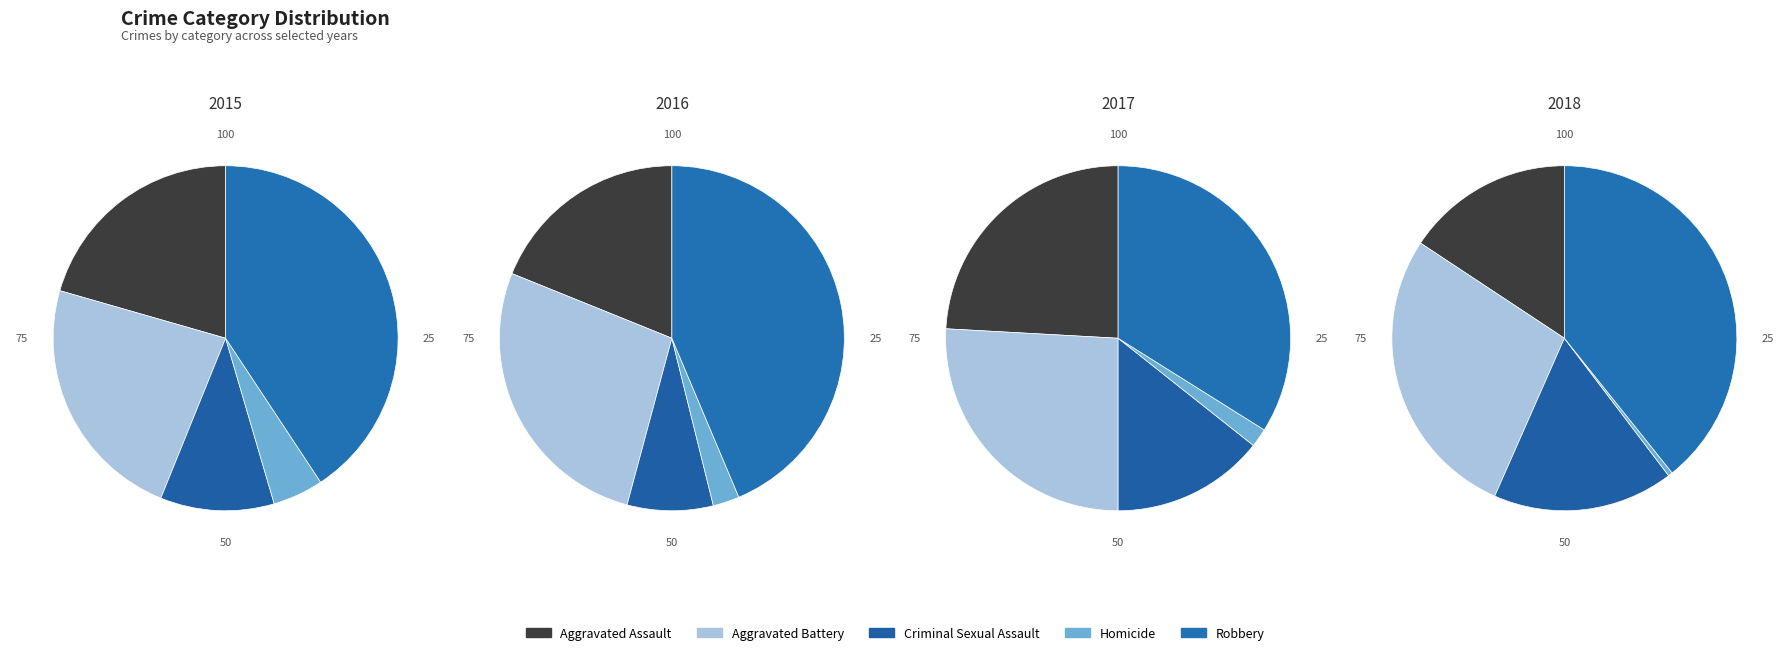

Combined, what portion of the pie is Homicide and Aggravated Battery?

28.1%